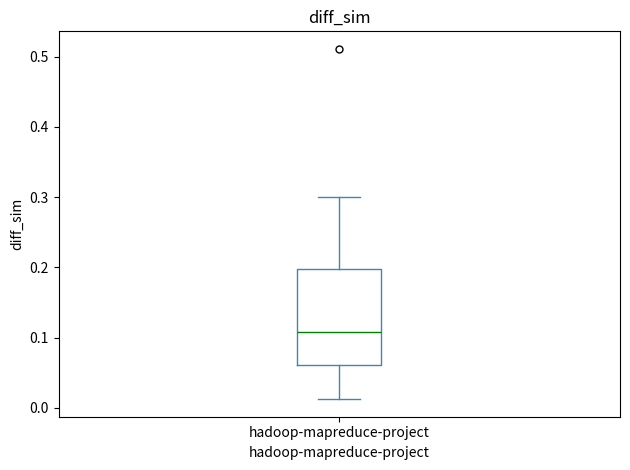

Where does the median line of the box for hadoop-mapreduce-project sit on the y-axis? The values are not printed on the chart, so give them approximately, as read against the axis.

0.11